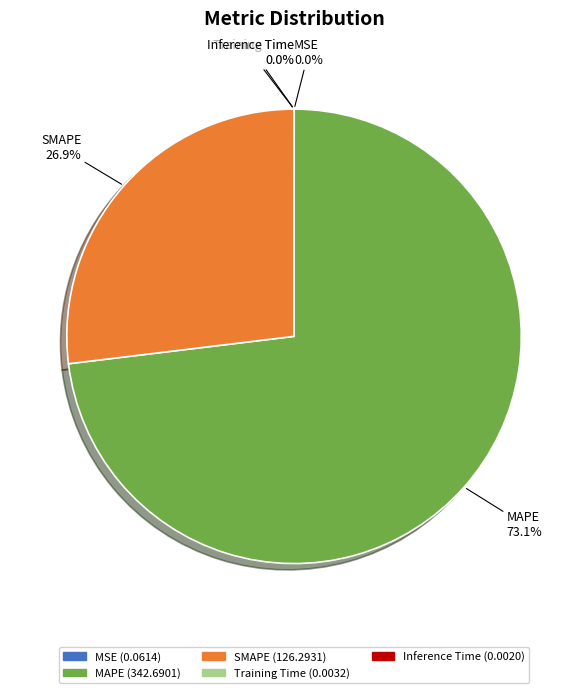

To the nearest percent, what percentage of the pie is MAPE?

73%